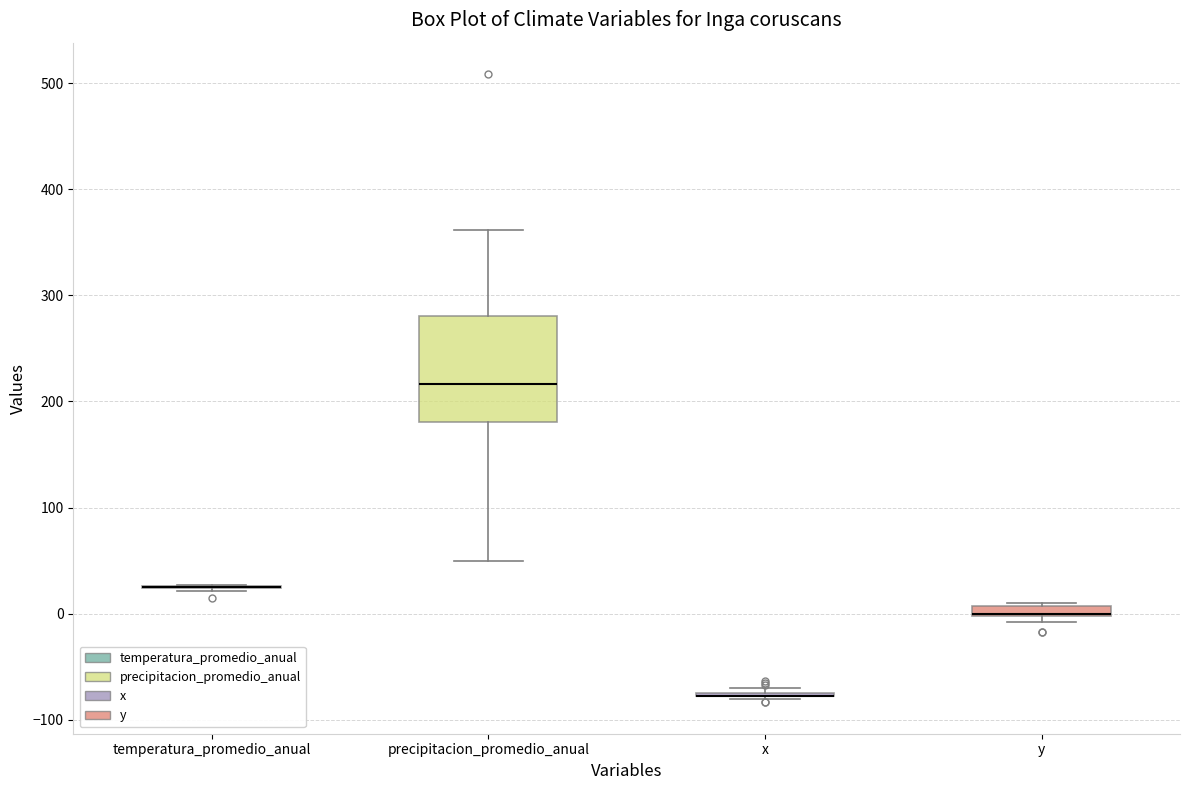

Which box is the tallest, from its lower edge to its upper edge?

precipitacion_promedio_anual